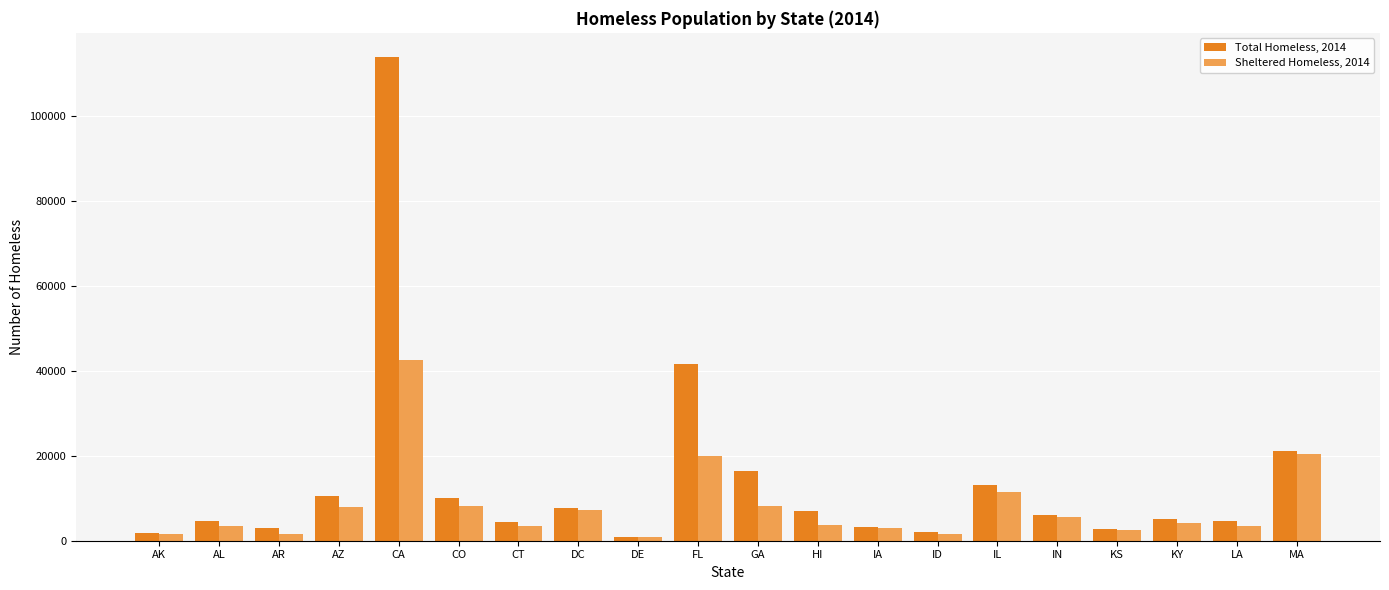

Which series has the largest total across all categories?

Total Homeless, 2014